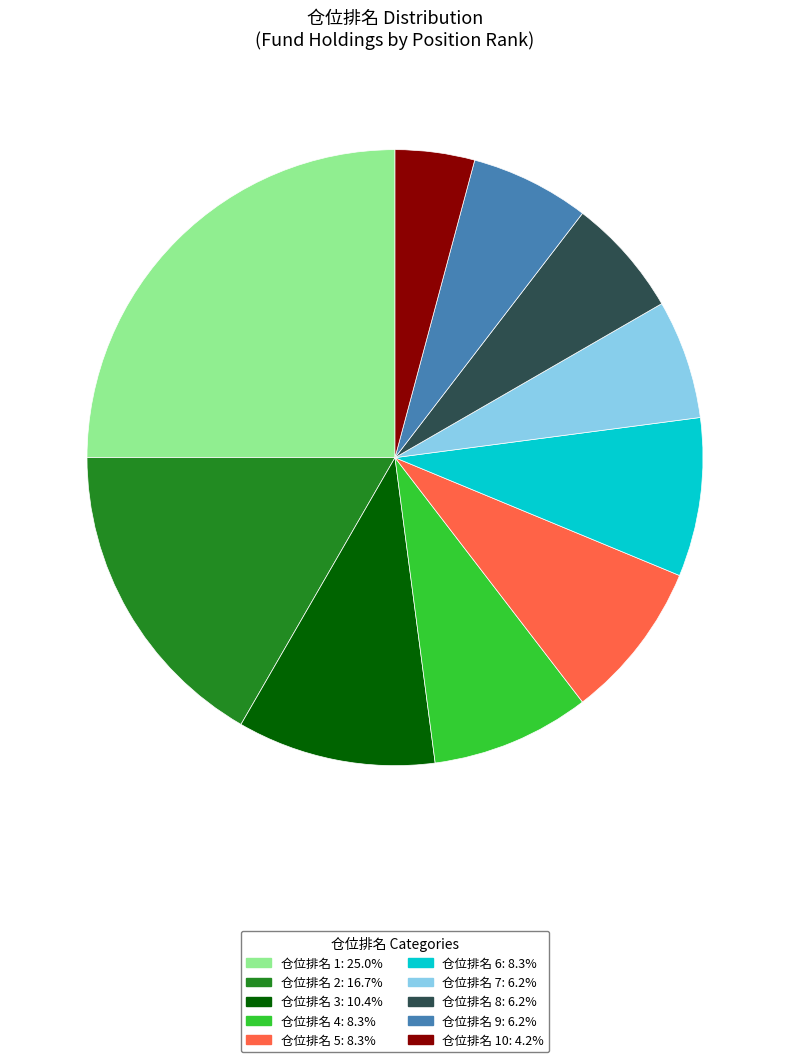

Does any single category account for the majority?

No